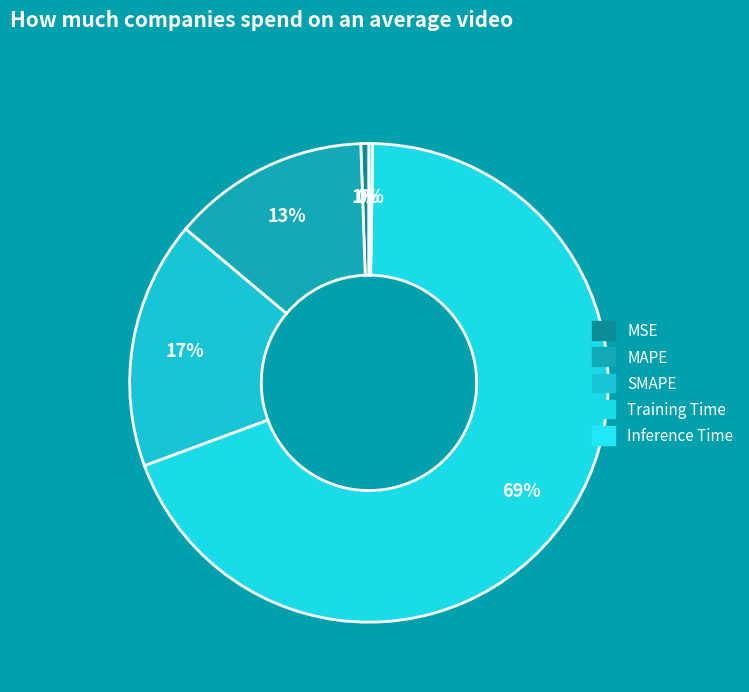

Which category has the biggest portion of the pie?

Training Time